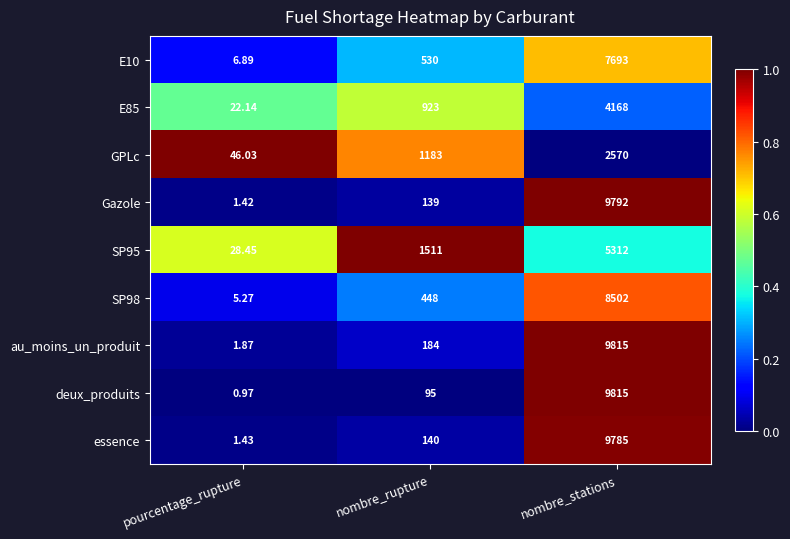

Rank the categories by Gazole value from highest to lowest.

nombre_stations, nombre_rupture, pourcentage_rupture